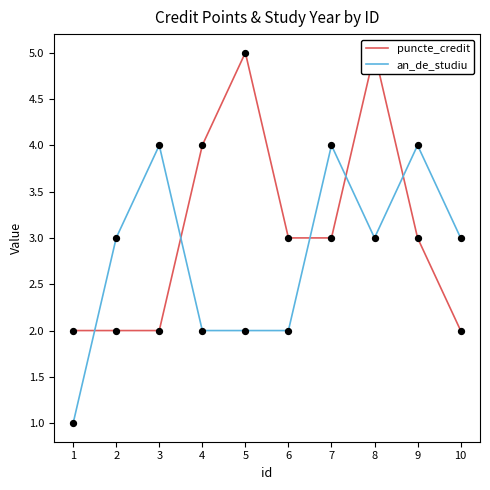

Which series has the largest Y range (max minus min)?

puncte_credit